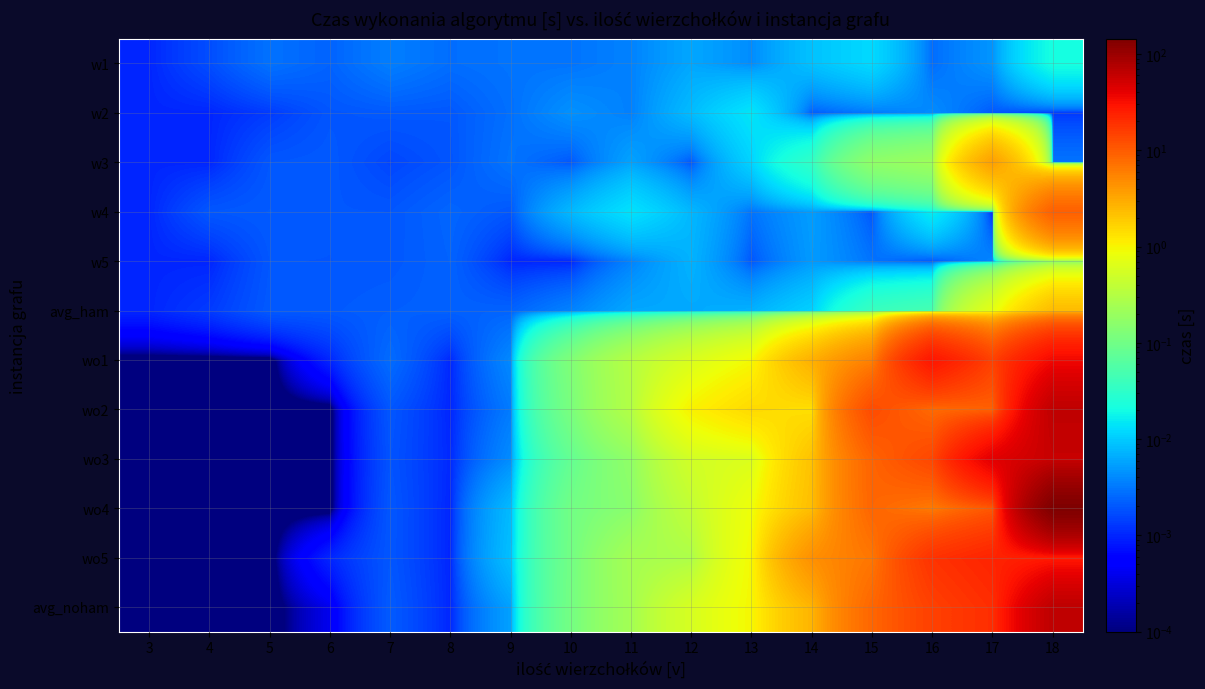

Which has a higher value, 13 or 14?

14